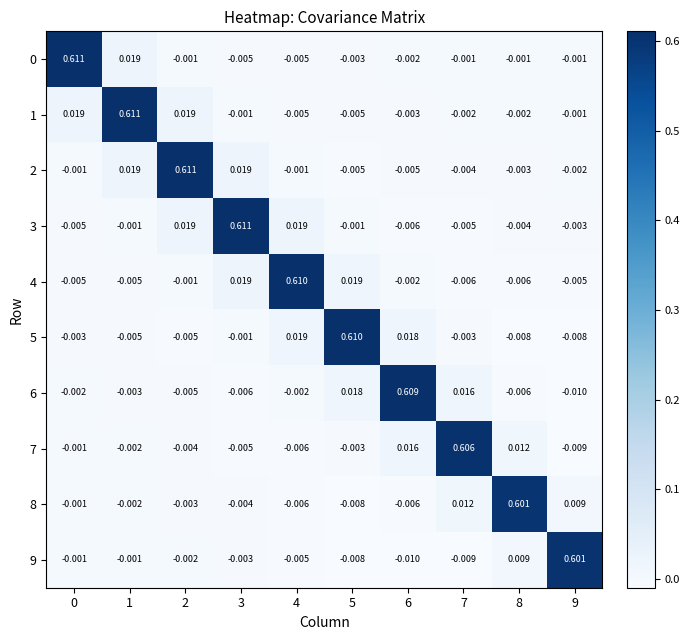

Is the value of 0 at 3 greater than the value of 9 at 2?

No